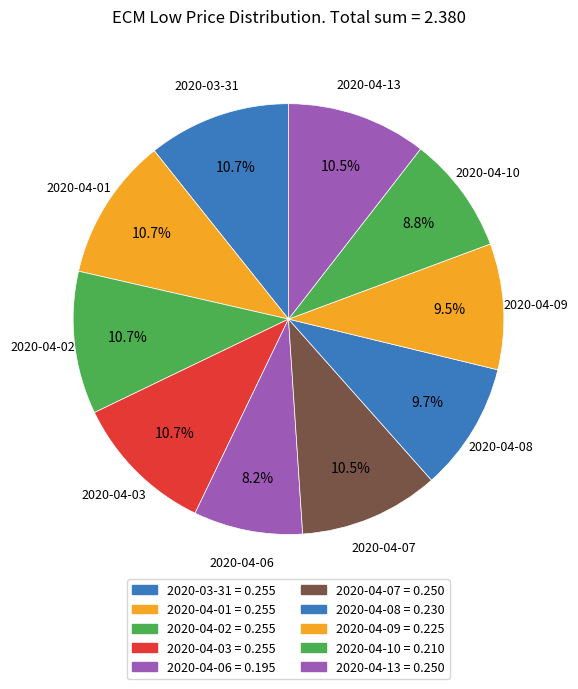

To the nearest percent, what is the difference between the largest and smallest slice percentages?

3%